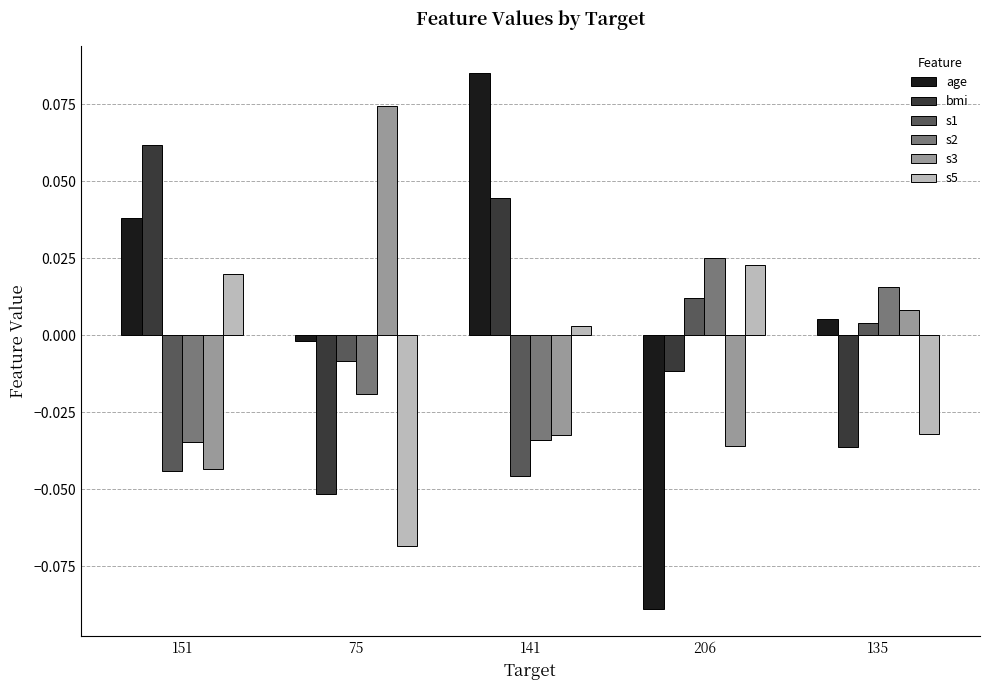

At which label does s3 reach its peak?

75